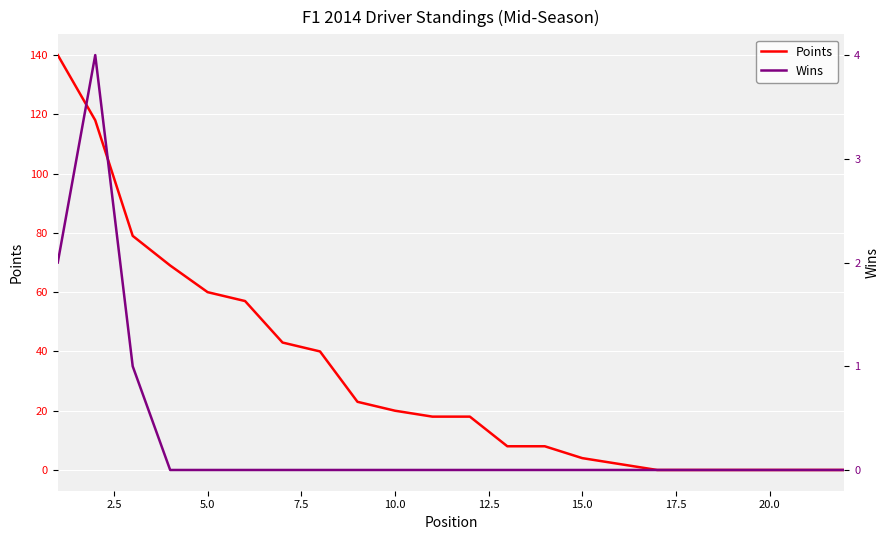

What is the maximum value for Points?

140